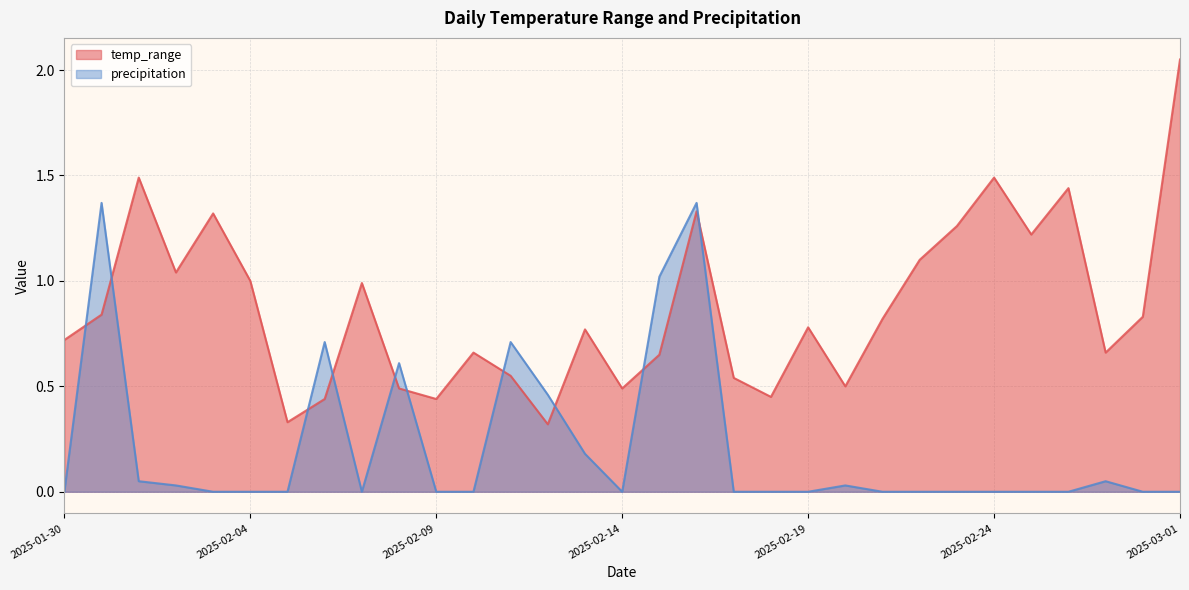

Which category has the lowest value across all series?

2025-01-30